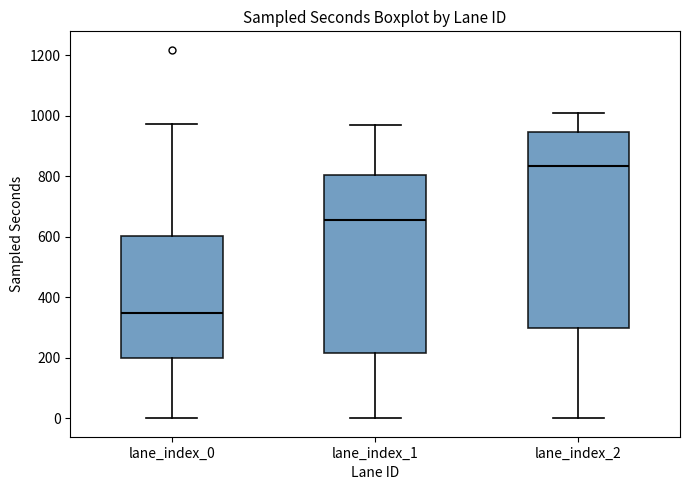

Reading left to right, transcribe this box plot: for each box, give where its median line is, the range the box spans, and where its two whiskers end, as read against the y-axis. The values are not printed on the chart, so give them approximately, as read against the axis.

lane_index_0: median 340, box 200 to 600, whiskers 0 to 980
lane_index_1: median 660, box 220 to 800, whiskers 0 to 980
lane_index_2: median 840, box 300 to 940, whiskers 0 to 1000